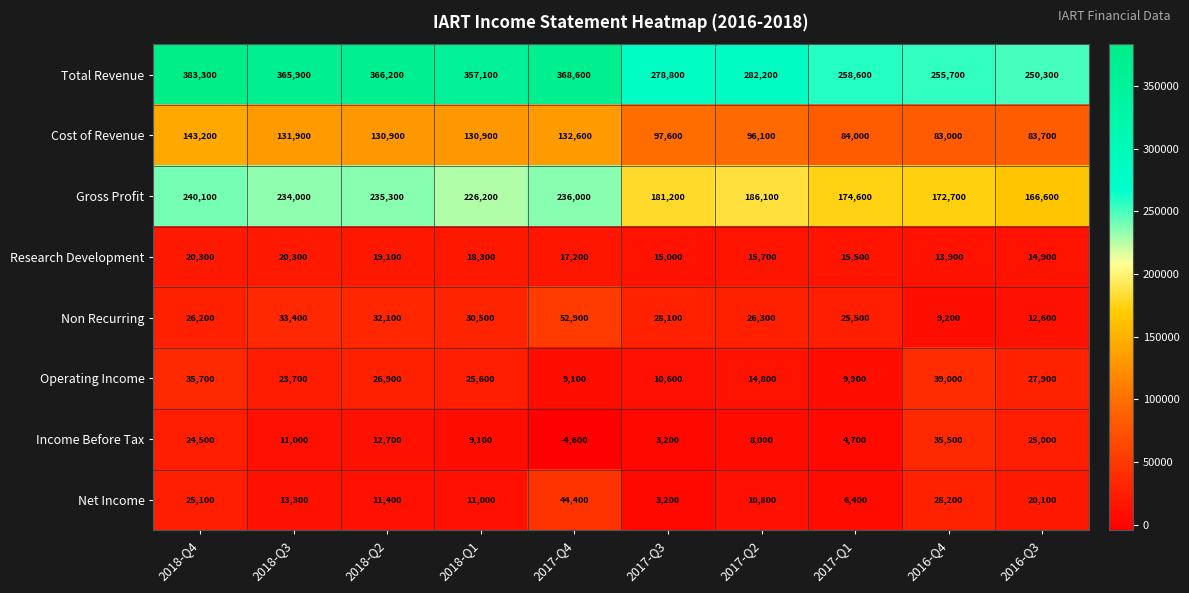

What is the spread (max minus min) of values at 2017-Q4?

373200